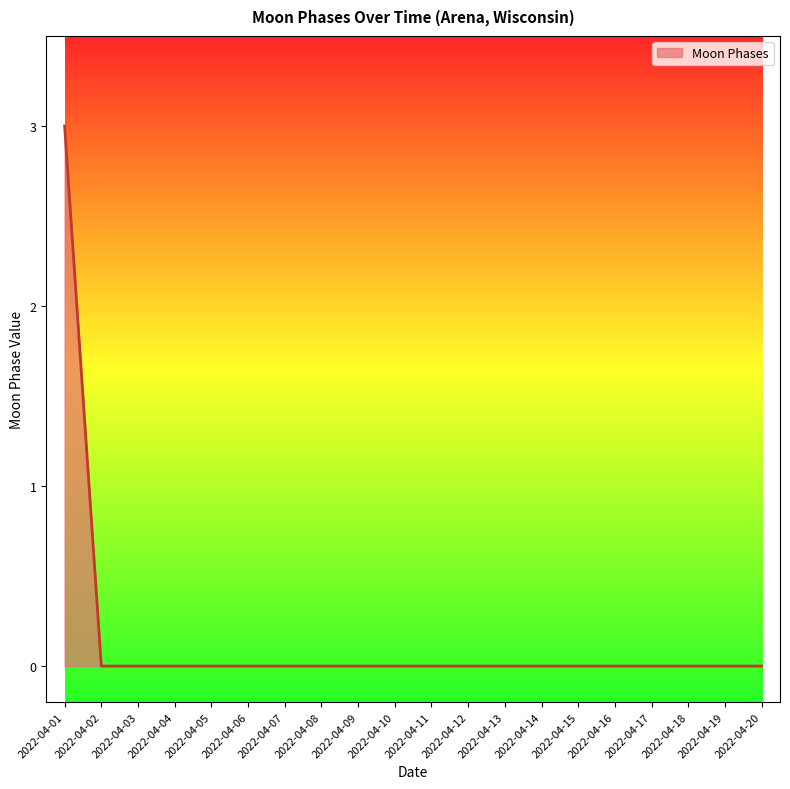

True or false: the data shows 2 at 2022-04-13.

False